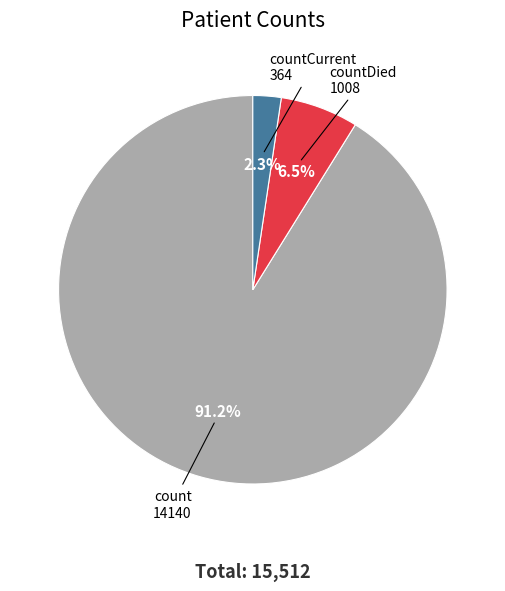

Approximately how many times larger is the value at countDied compared to count?

0.1